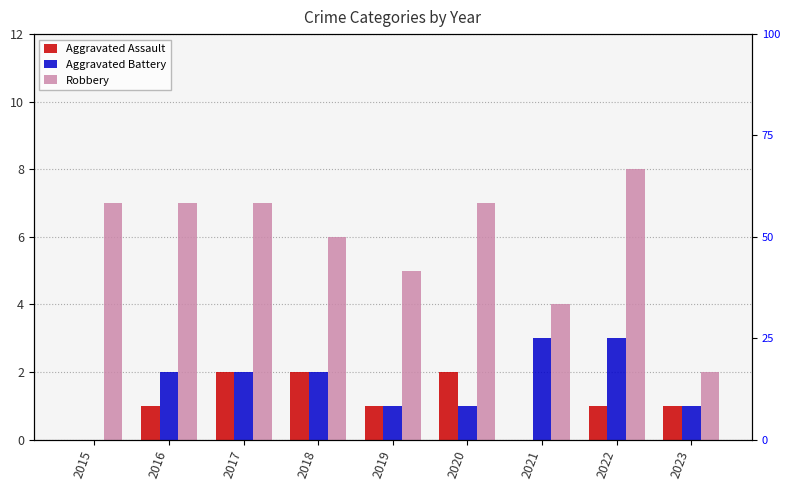

At how many categories does at least one series exceed 4?

7